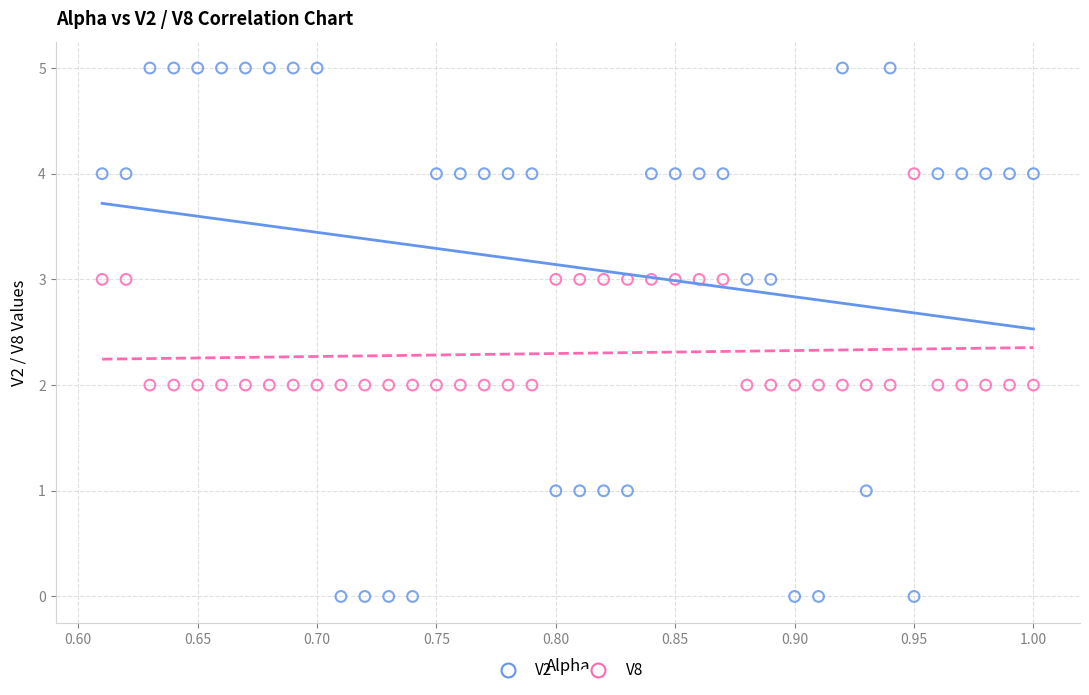

Across all data points, what is the range of Y values (max minus min)?

5